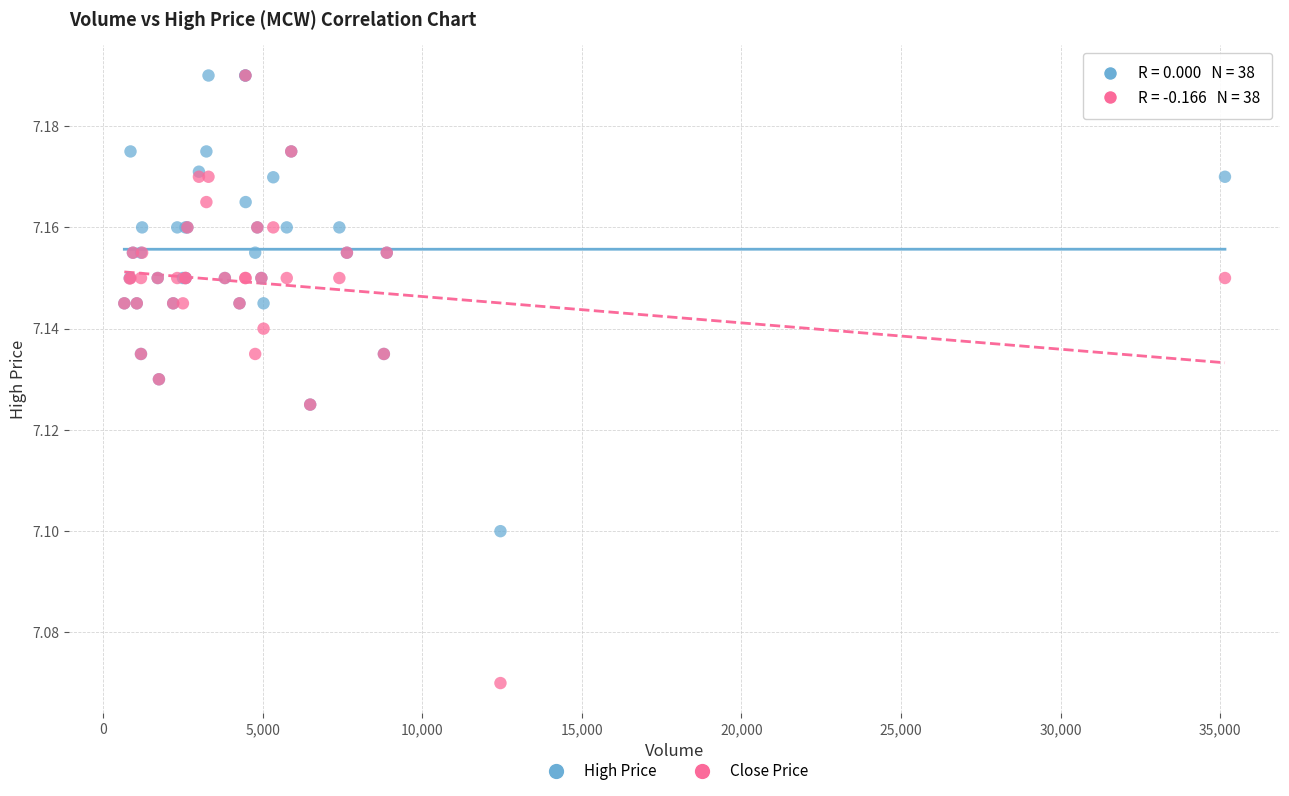

What are all the series names shown in the legend?

High Price, Close Price